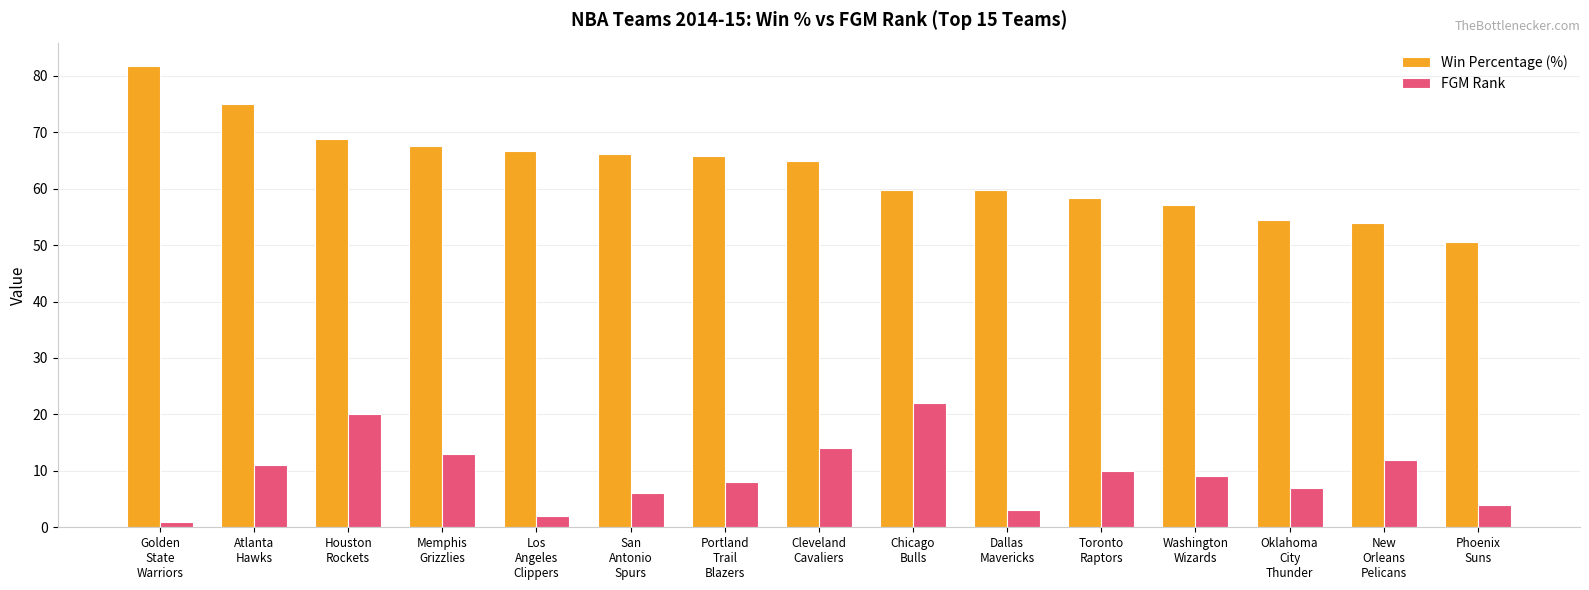

Reading right to left, extract all data points from this chart.

Win Percentage (%): Phoenix
Suns=50.6	New
Orleans
Pelicans=53.9	Oklahoma
City
Thunder=54.5	Washington
Wizards=57.1	Toronto
Raptors=58.4	Dallas
Mavericks=59.7	Chicago
Bulls=59.7	Cleveland
Cavaliers=64.9	Portland
Trail
Blazers=65.8	San
Antonio
Spurs=66.2	Los
Angeles
Clippers=66.7	Memphis
Grizzlies=67.5	Houston
Rockets=68.8	Atlanta
Hawks=75.0	Golden
State
Warriors=81.8
FGM Rank: Phoenix
Suns=4.0	New
Orleans
Pelicans=12.0	Oklahoma
City
Thunder=7.0	Washington
Wizards=9.0	Toronto
Raptors=10.0	Dallas
Mavericks=3.0	Chicago
Bulls=22.0	Cleveland
Cavaliers=14.0	Portland
Trail
Blazers=8.0	San
Antonio
Spurs=6.0	Los
Angeles
Clippers=2.0	Memphis
Grizzlies=13.0	Houston
Rockets=20.0	Atlanta
Hawks=11.0	Golden
State
Warriors=1.0